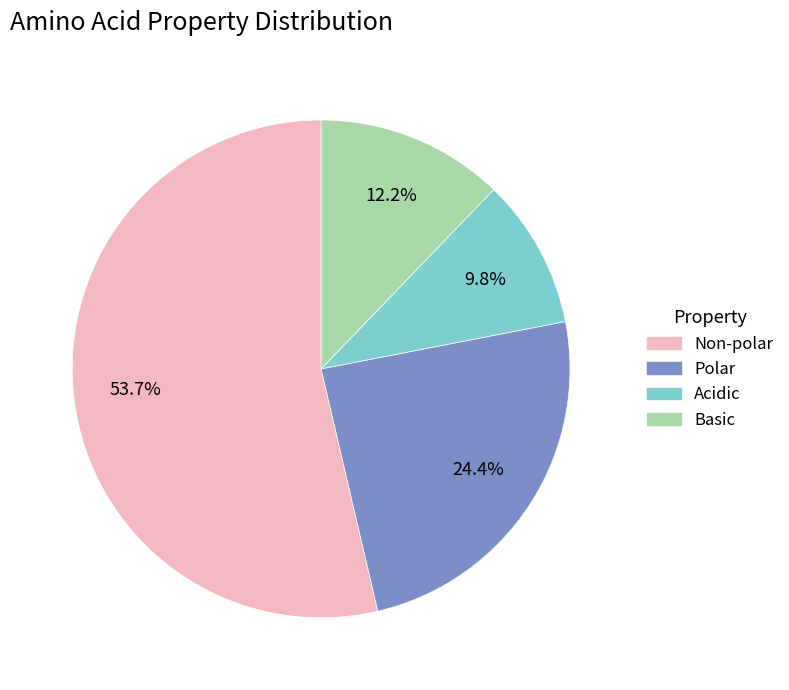

Does any single category account for the majority?

Yes